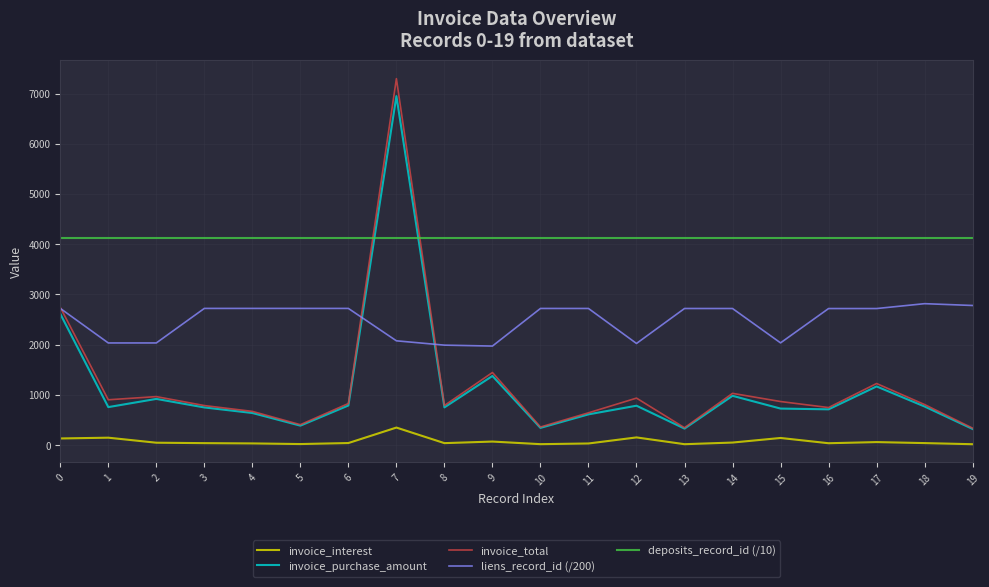

The value of invoice_purchase_amount at 7 is 3234.9. True or false?

False